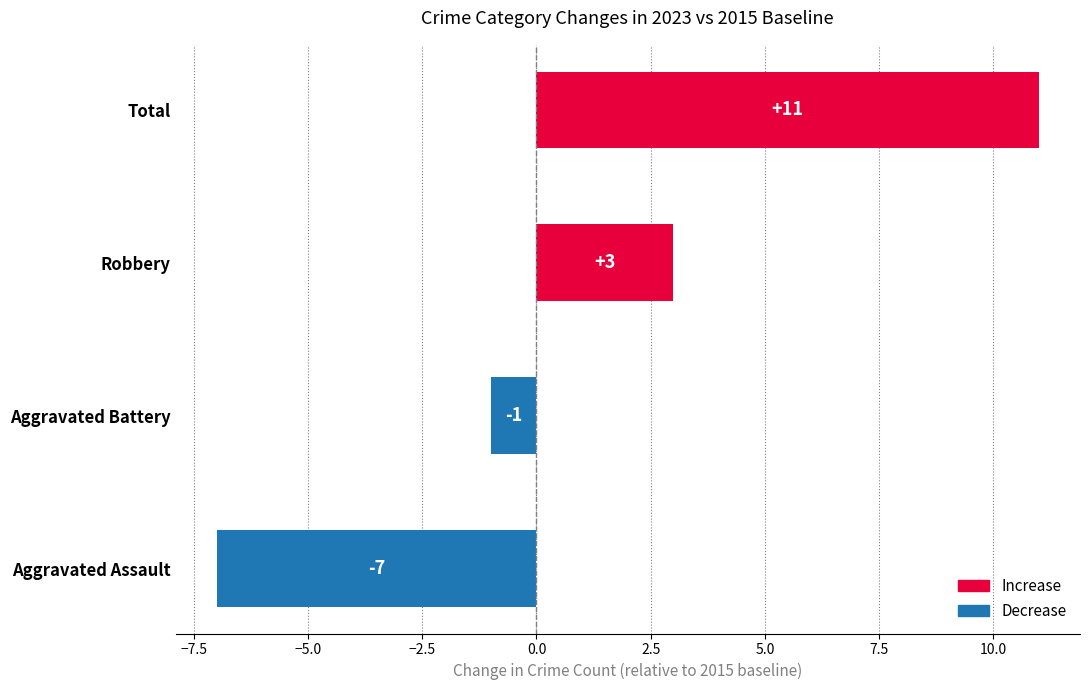

Count the values in the range -1 to 11.

3